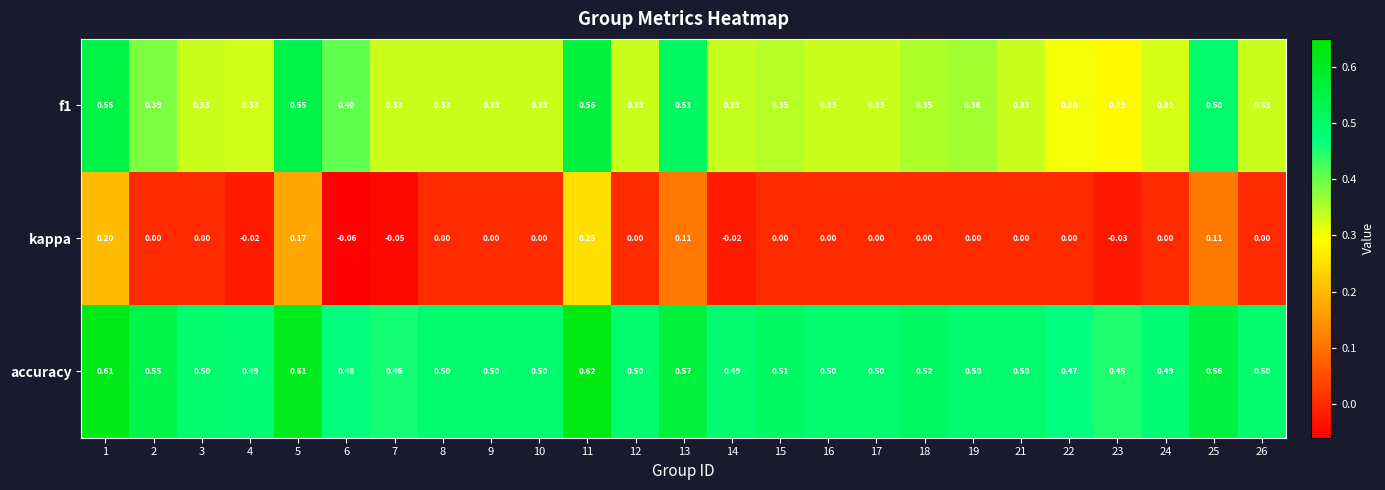

Which series has the largest range (max minus min)?

kappa